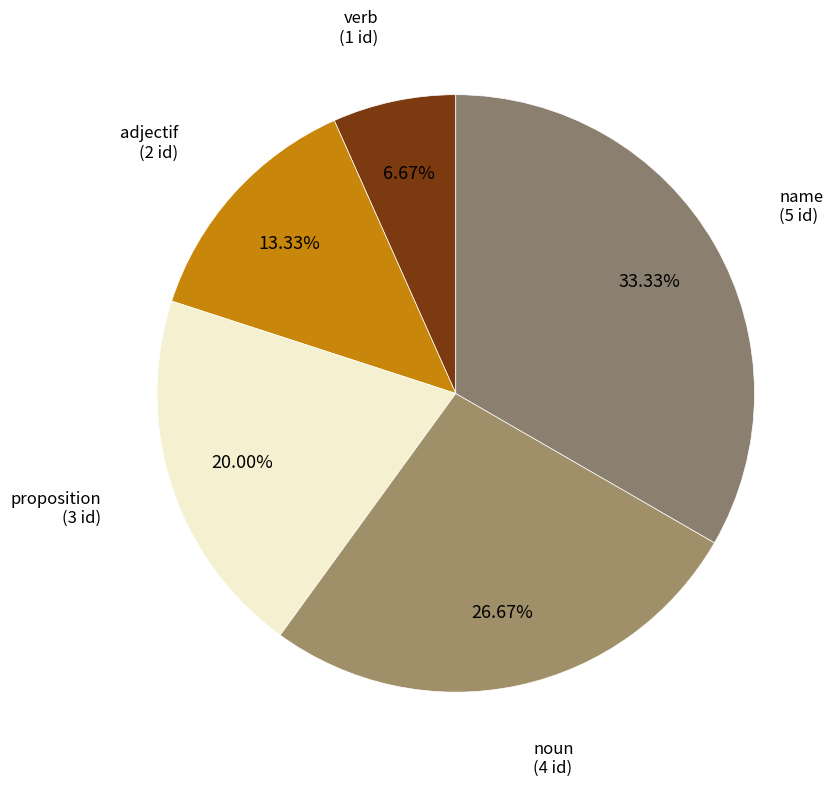

To the nearest percent, what is the difference between the largest and smallest slice percentages?

27%